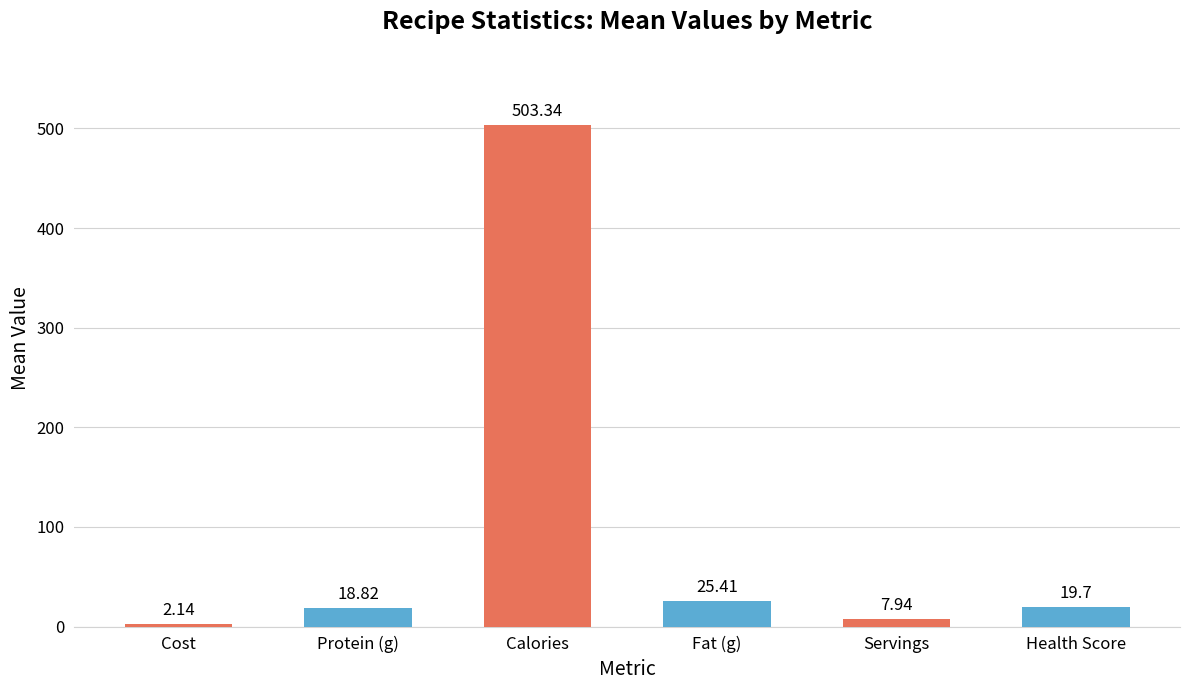

What is the change in value from Calories to Health Score?

-483.6